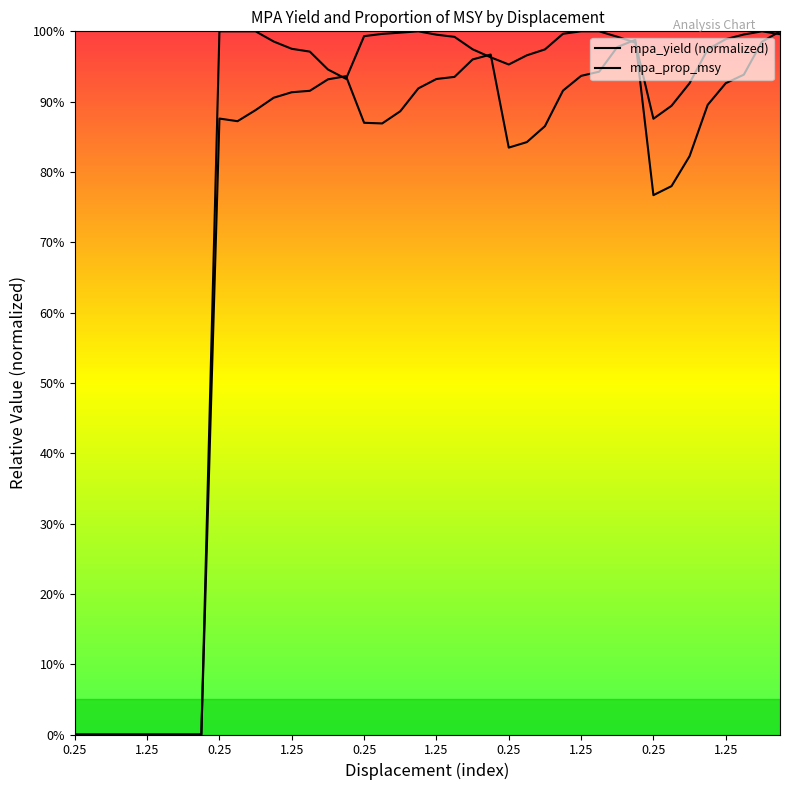

True or false: mpa_prop_msy and mpa_yield (normalized) intersect in this chart.

True